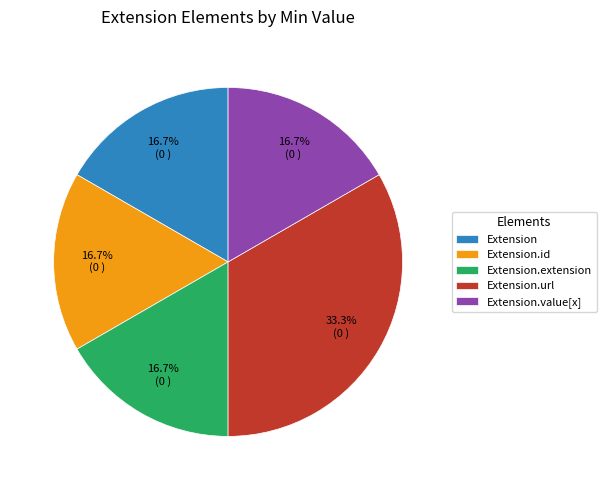

What is the ratio of the value at Extension.extension to the value at Extension.url?

0.5